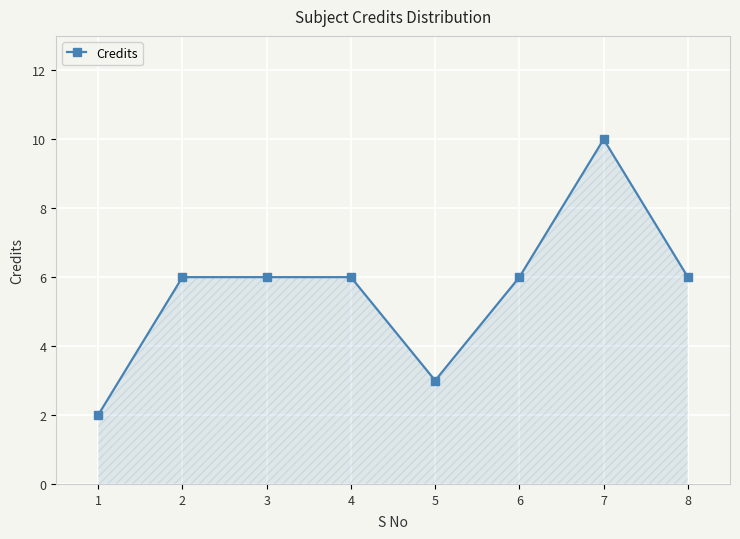

Count the values in the range 6 to 7.

5